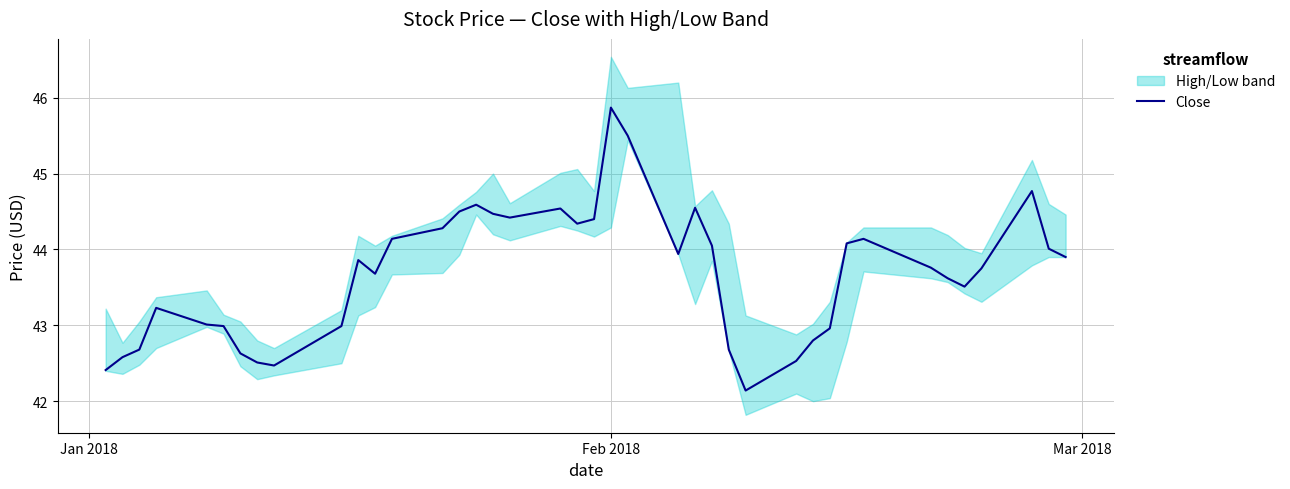

What is the maximum value for Close?

45.9